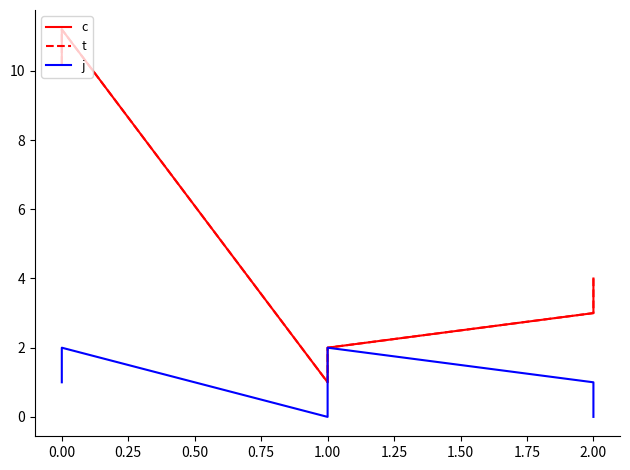

Is this an area chart (filled region under the line)?

No